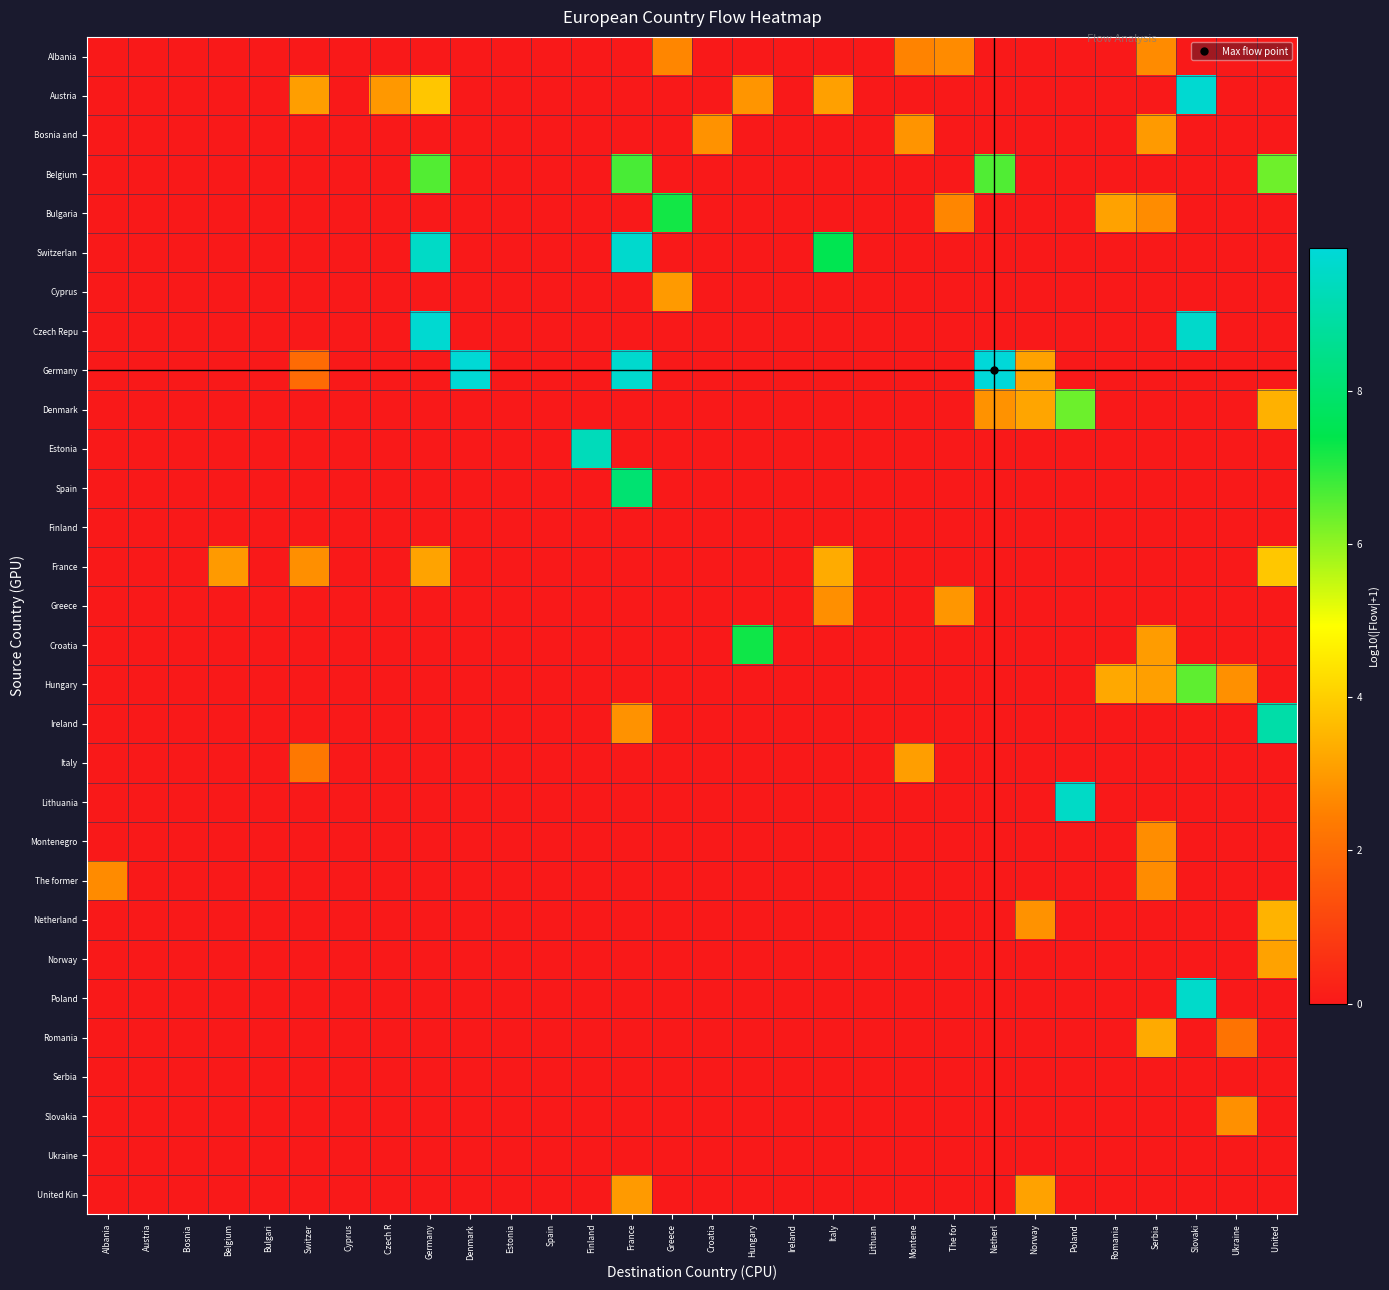

Between Netherl and Denmark, which is larger?

Netherl